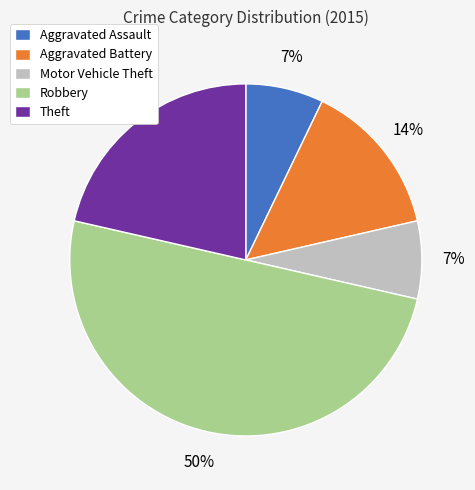

Which has a higher value, Robbery or Theft?

Robbery